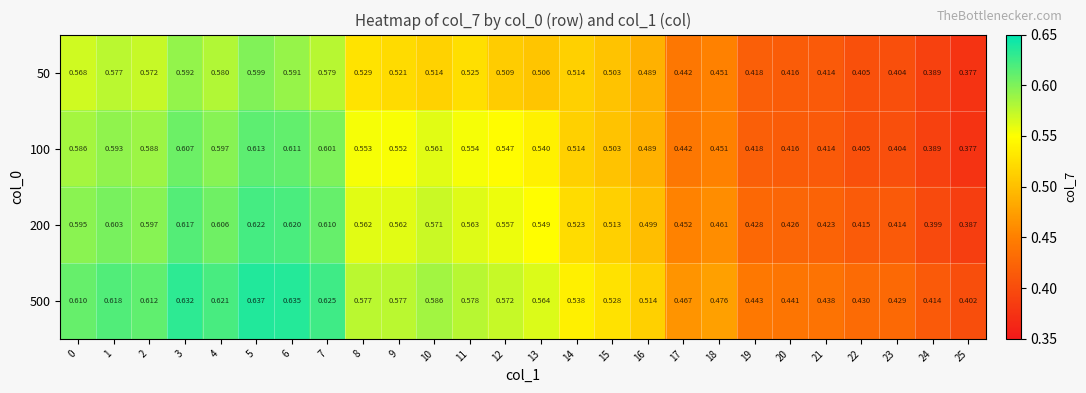

Is the value of 200 at 11 greater than the value of 50 at 2?

No